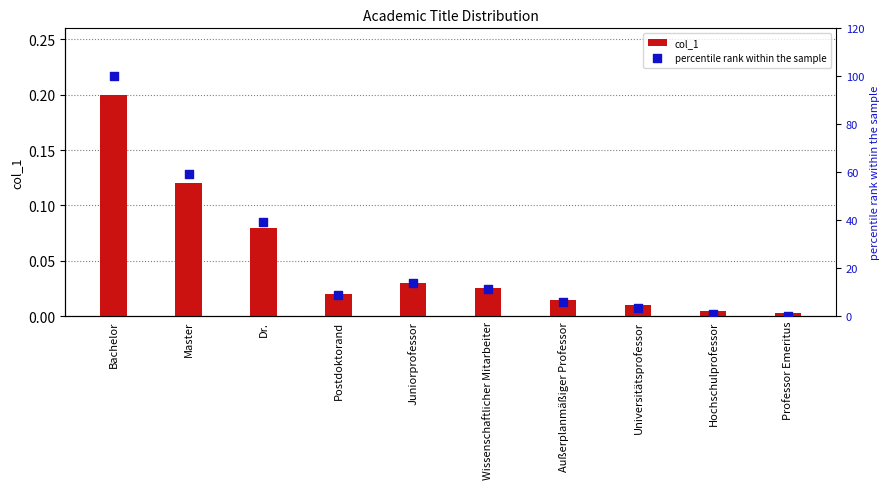

Which series reaches the maximum Y coordinate?

percentile rank within the sample